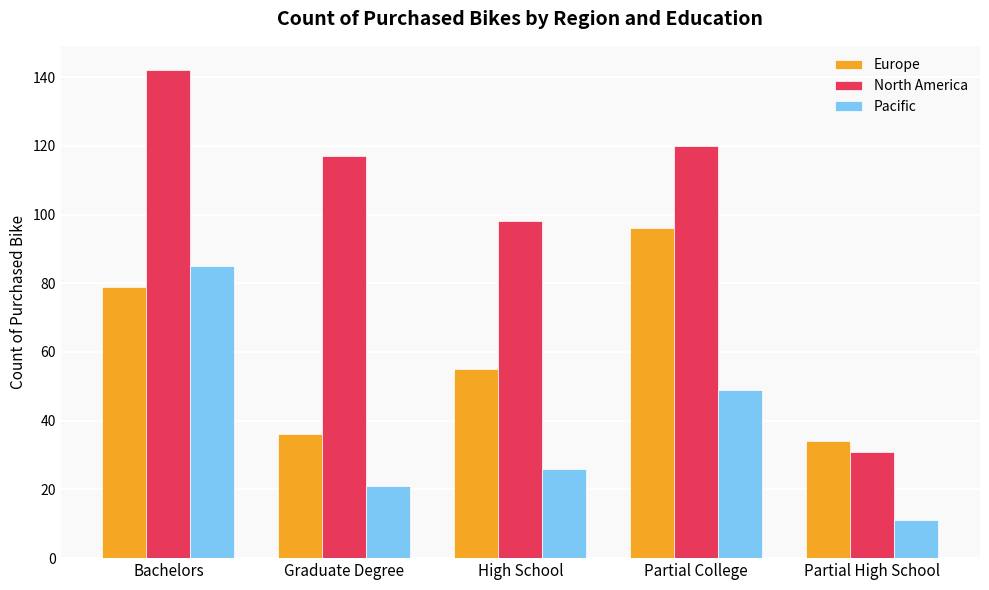

What are all the series names shown in the legend?

Europe, North America, Pacific